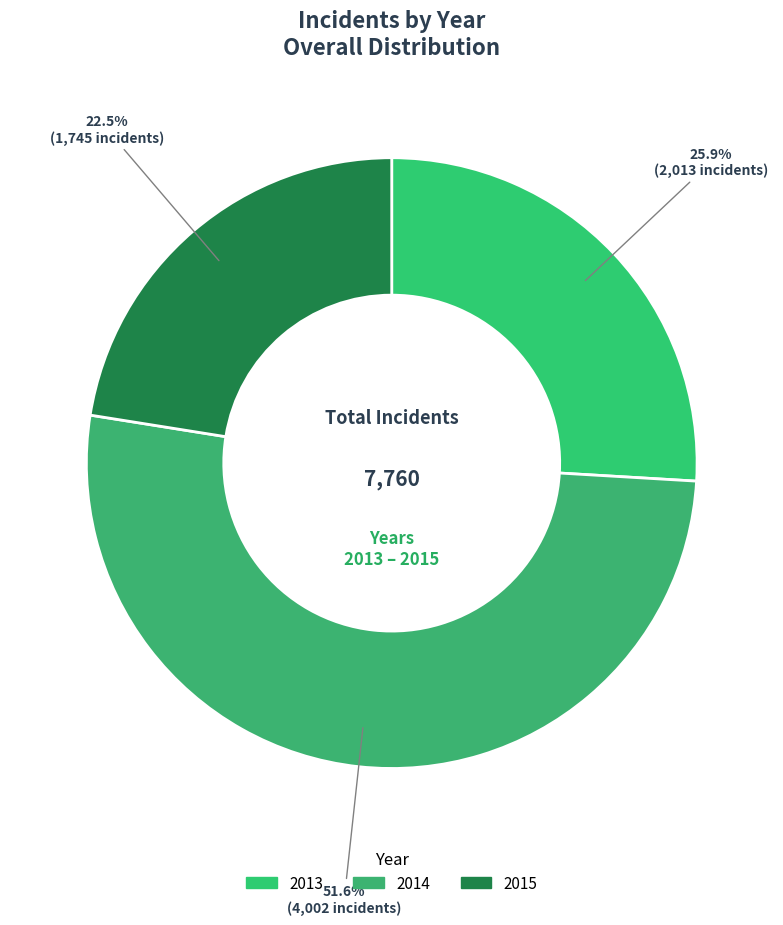

Is it true that 2015 is 23% of the pie?

False